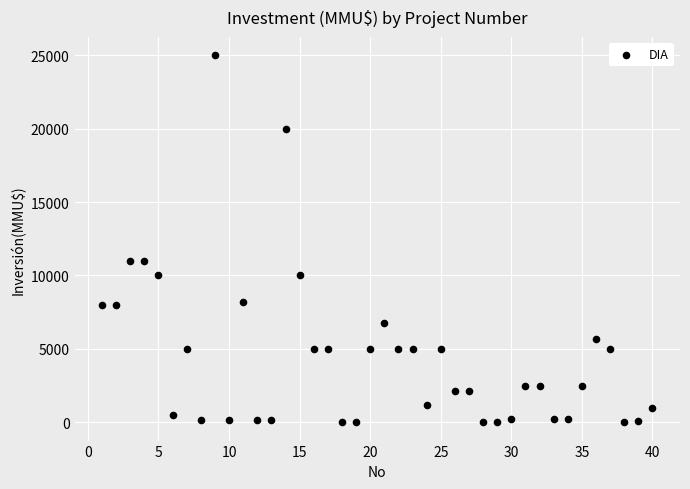

What is the range of X values (max minus min)?

39